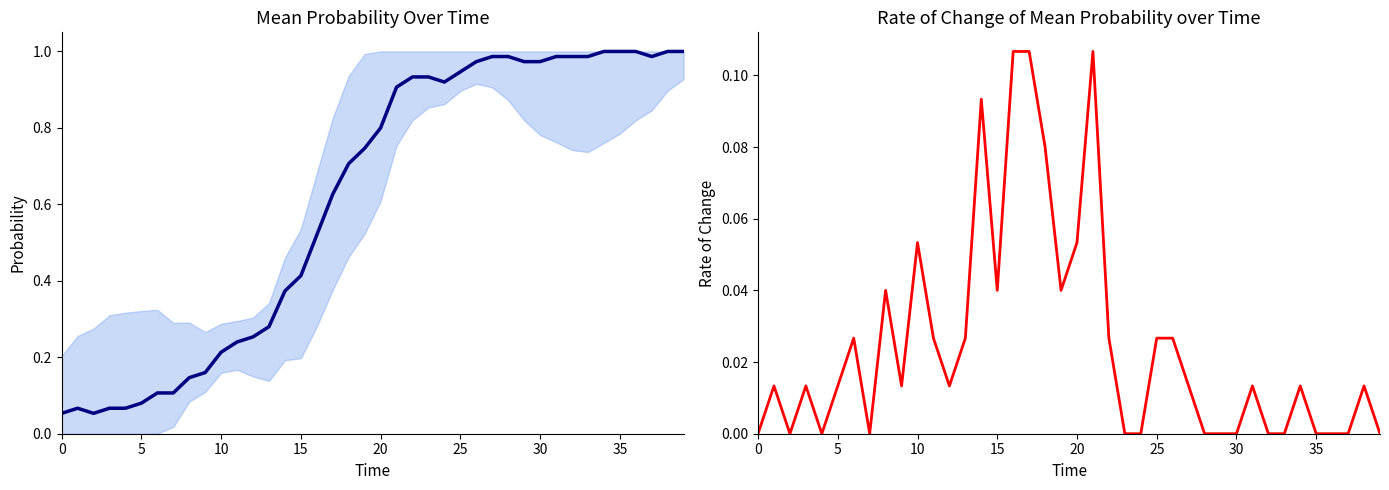

What is the sum of all Rate of Change values?

1.0